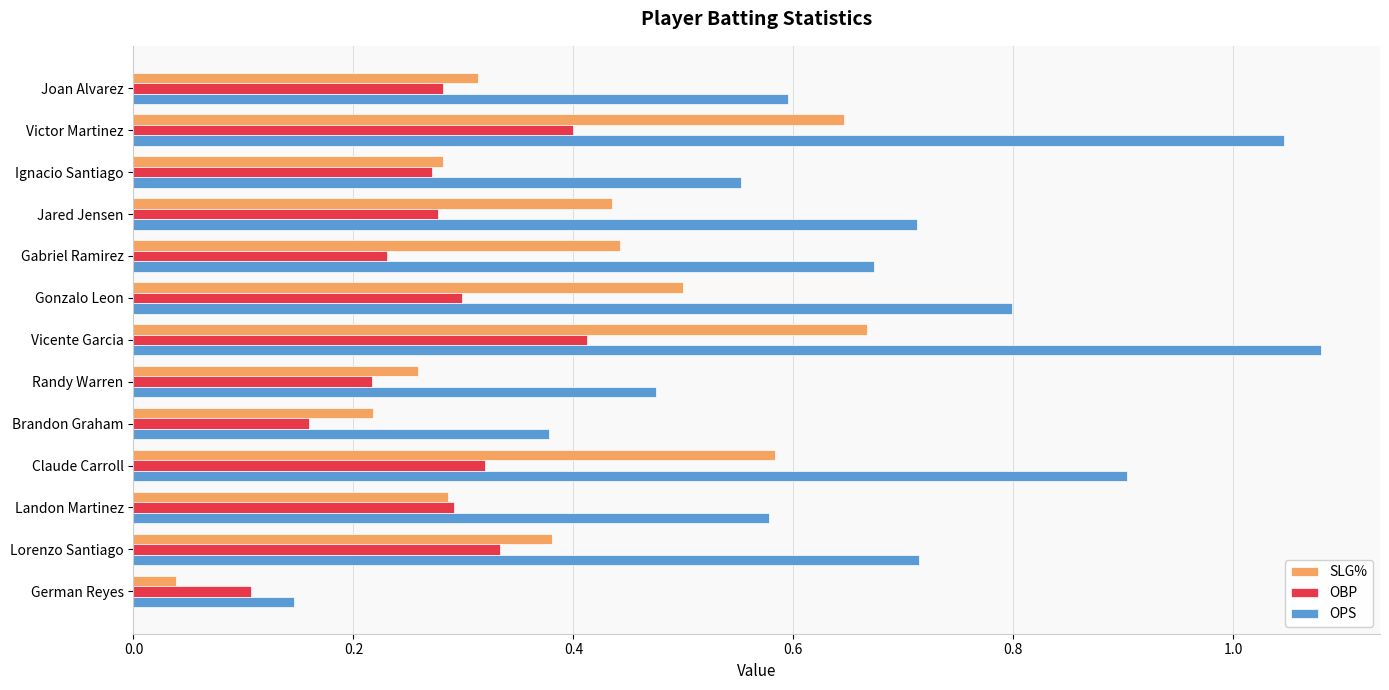

What is the difference between the maximum and minimum values in the OPS series?

0.9